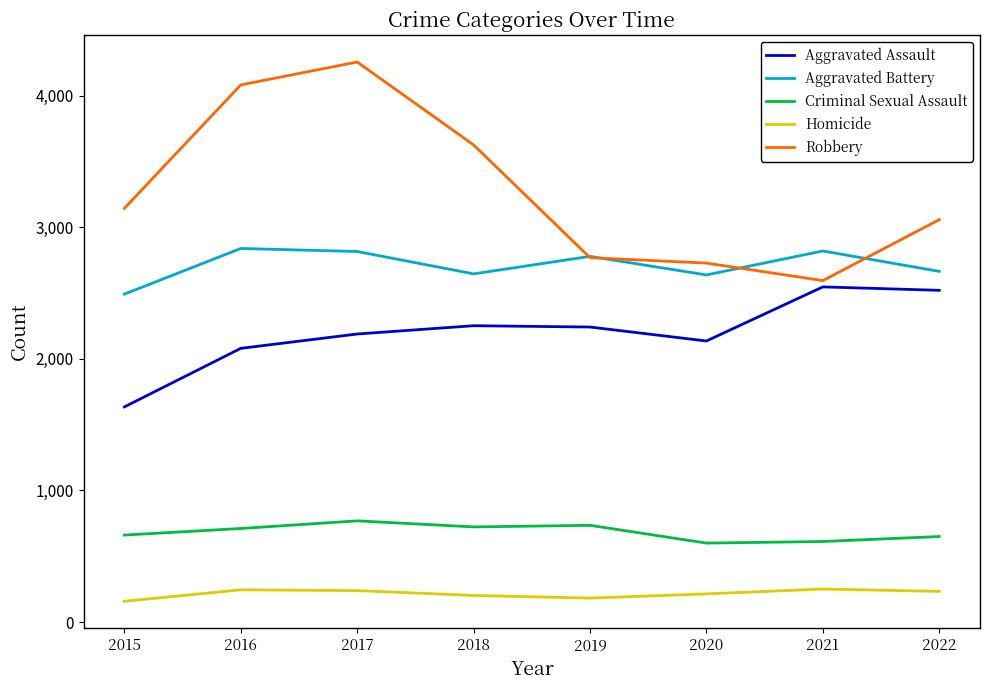

What is the lowest value of the Aggravated Assault series?

1635